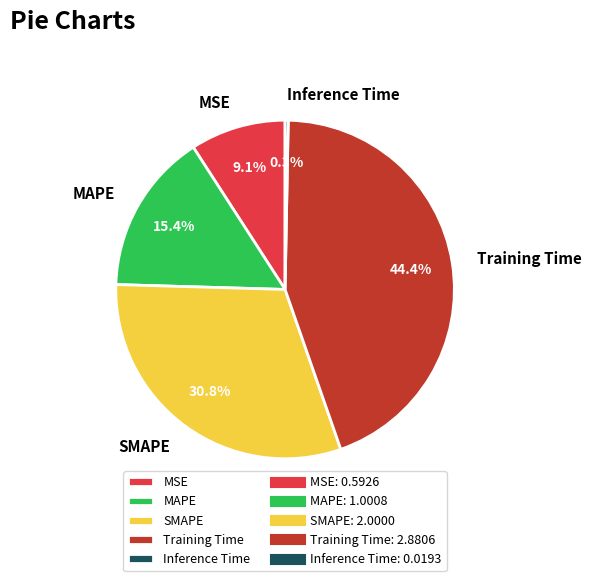

To the nearest percent, what is the combined percentage of MSE and SMAPE?

40%